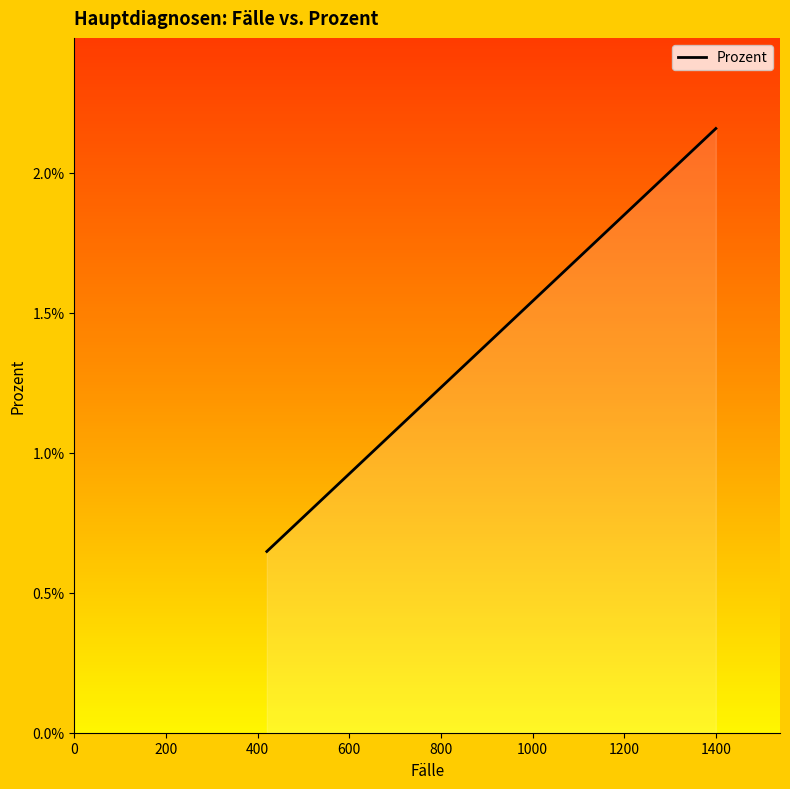

Is this an area chart (filled region under the line)?

Yes